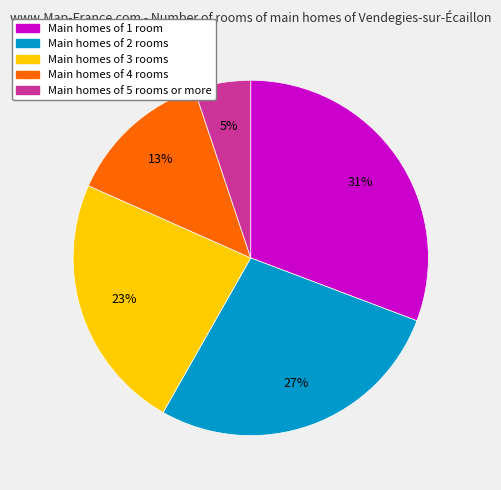

Is there a majority slice in this chart?

No